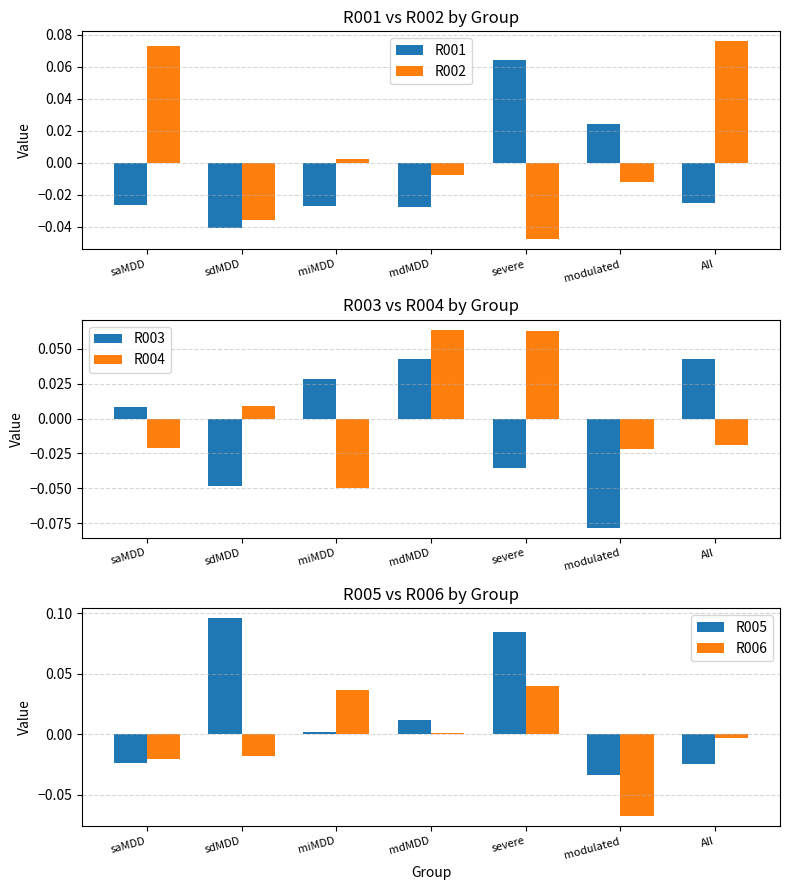

Between miMDD and sdMDD, which is larger?

miMDD